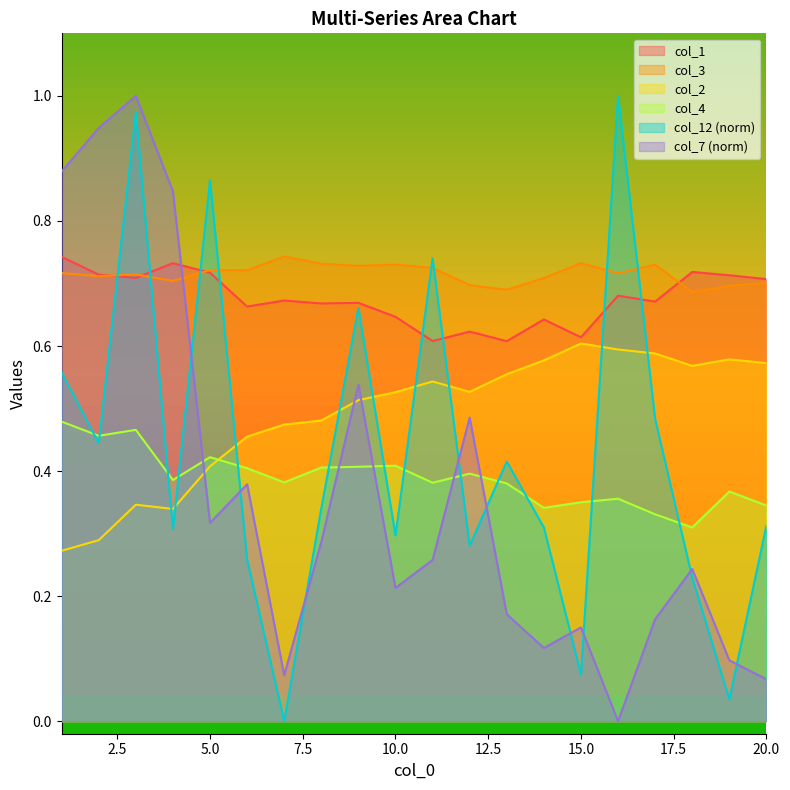

Which series ends up on top after the final intersection of col_12 and col_3?

col_3